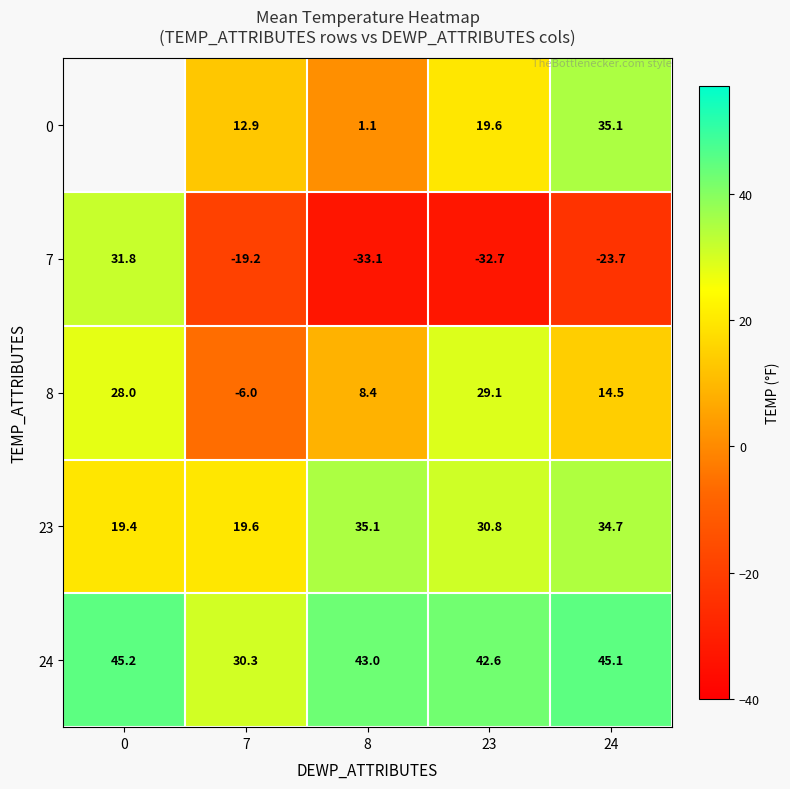

How many positive values does the 8 series have?

4